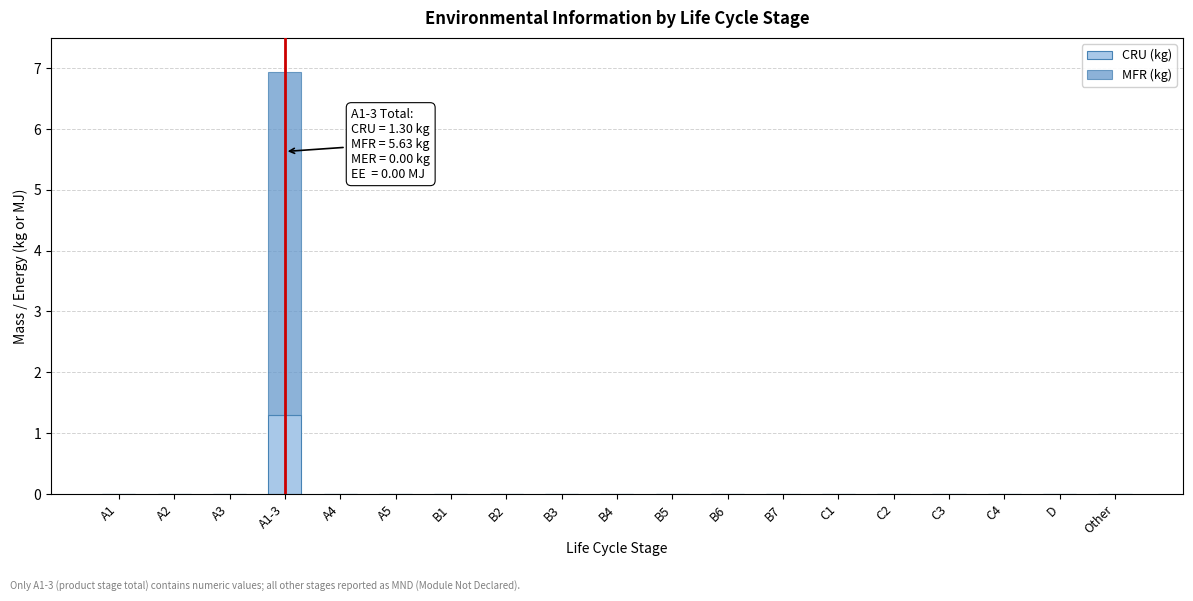

What is the highest value of the CRU (kg) series?

1.3